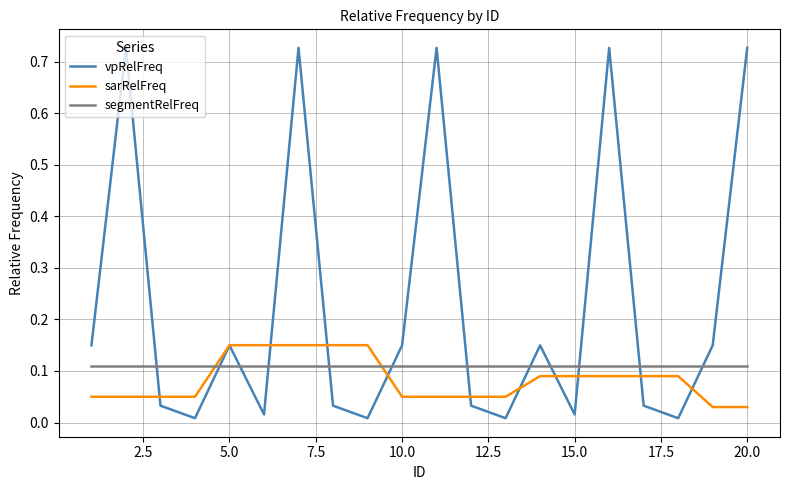

Which series has the largest total across all categories?

vpRelFreq